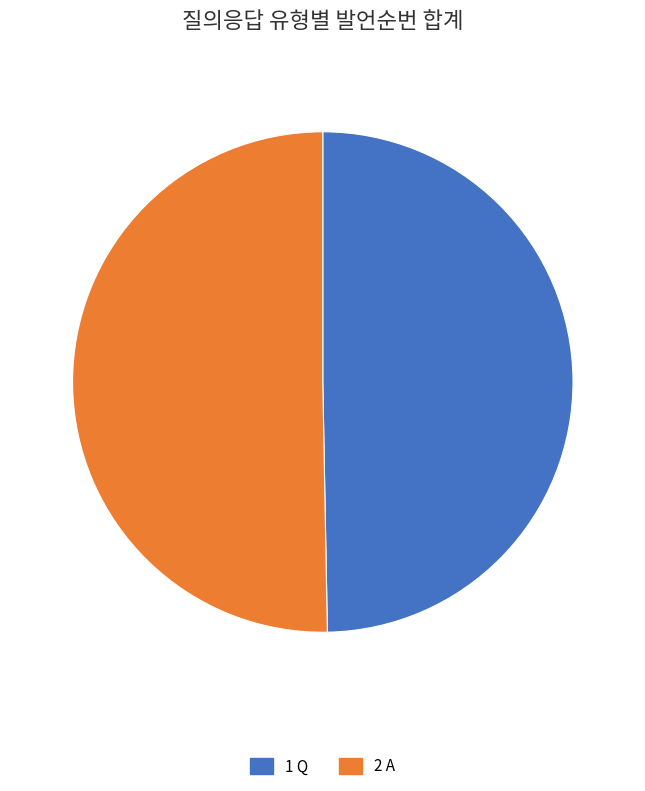

Does any single category account for the majority?

Yes